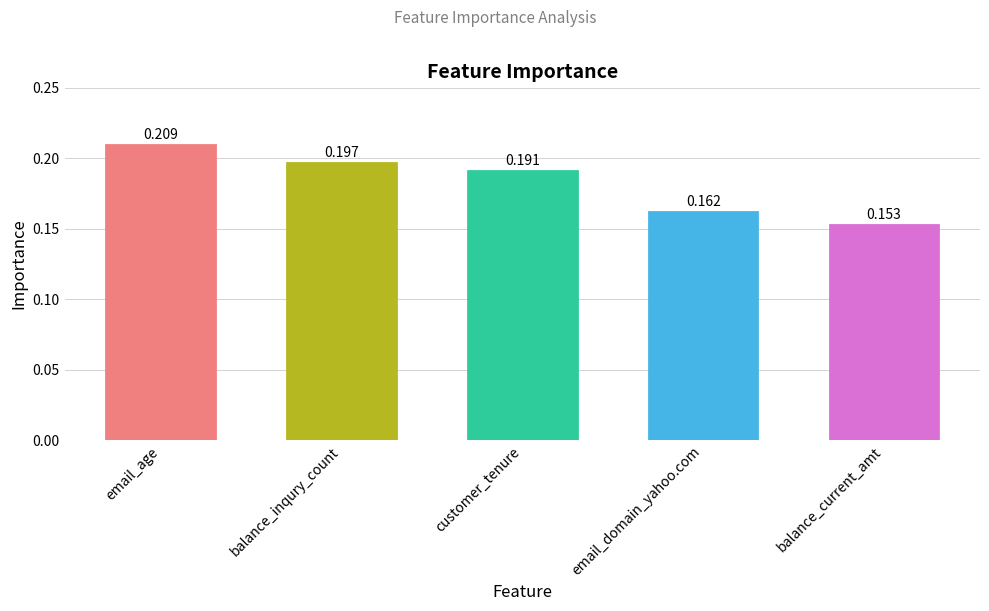

Rank the categories by value from highest to lowest.

email_age, balance_inqury_count, customer_tenure, email_domain_yahoo.com, balance_current_amt